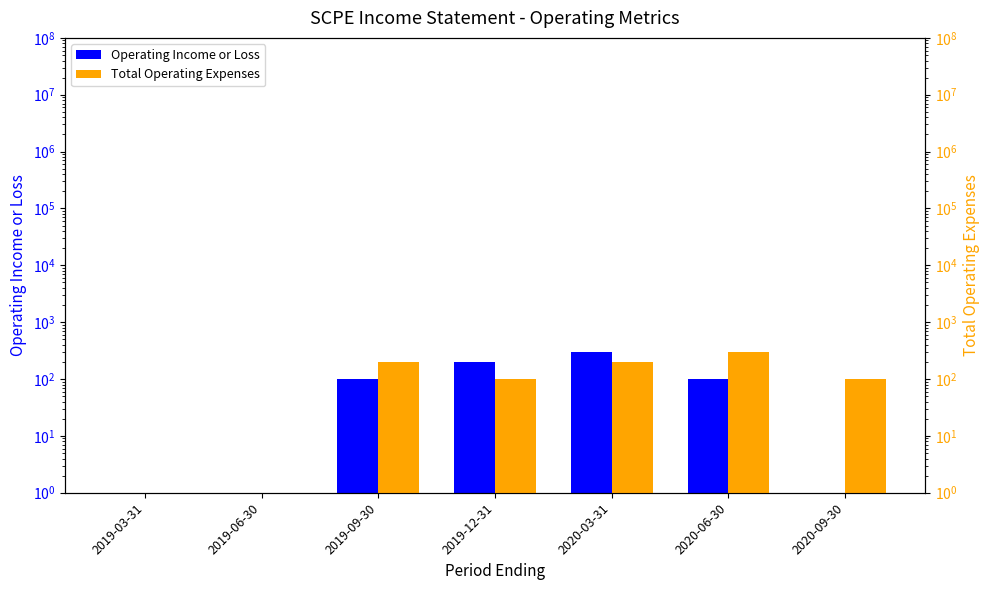

Are the bars horizontal?

No